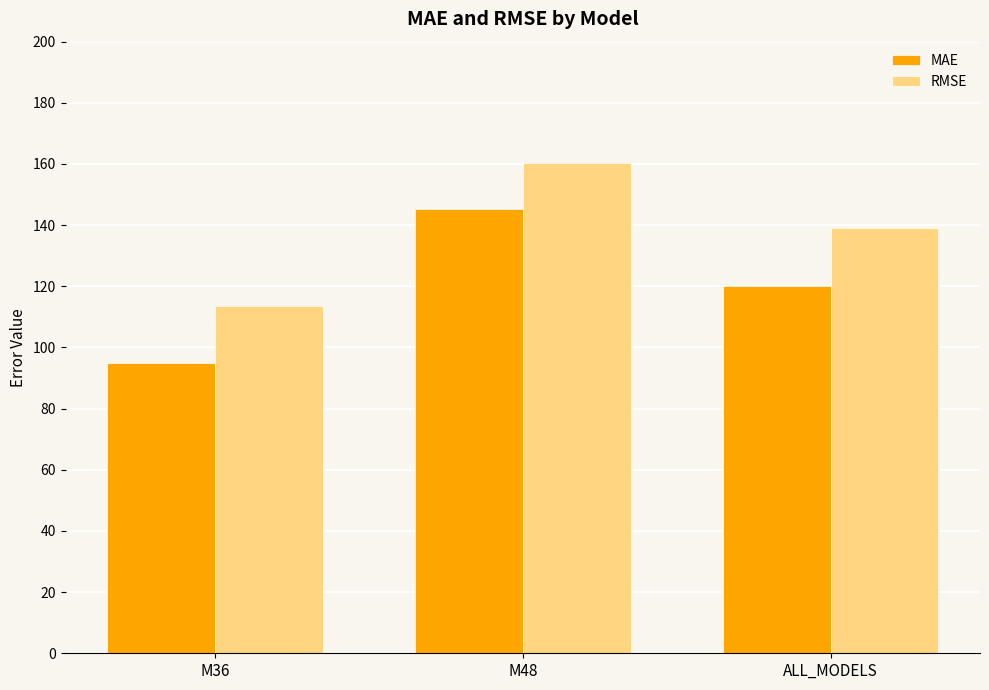

What is the highest value of the RMSE series?

160.3